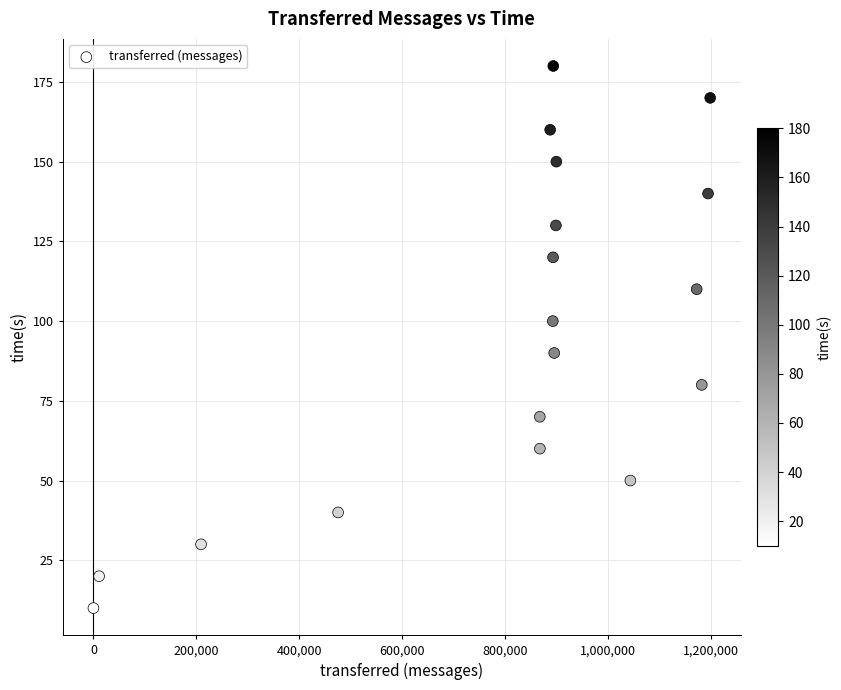

What is the range of X values (max minus min)?

1199140